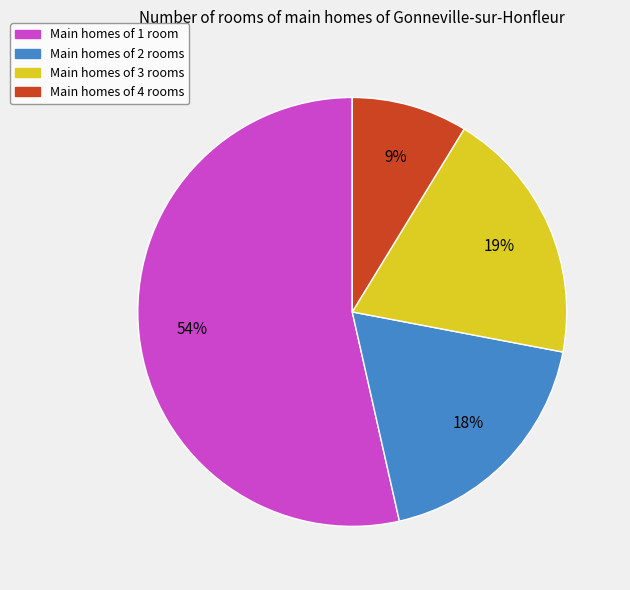

Is there any slice that represents more than half of the pie?

Yes